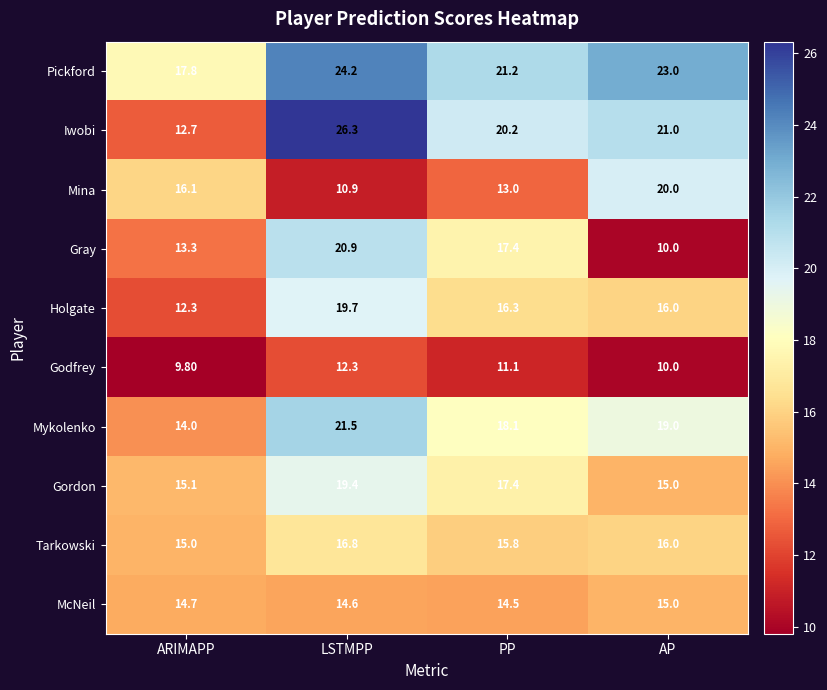

At how many categories does at least one series exceed 18?

3